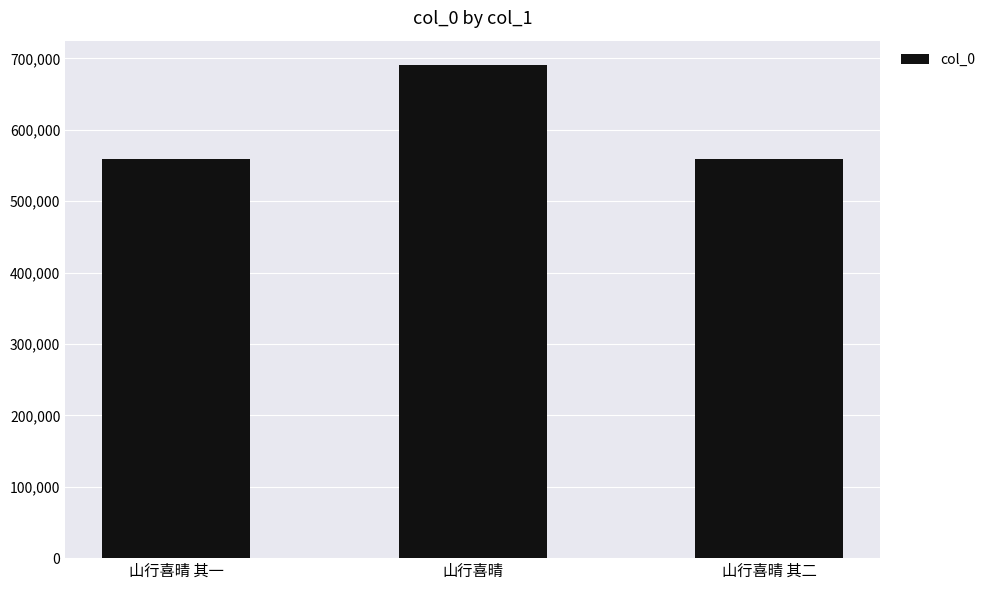

Which category has the highest value across all series?

山行喜晴